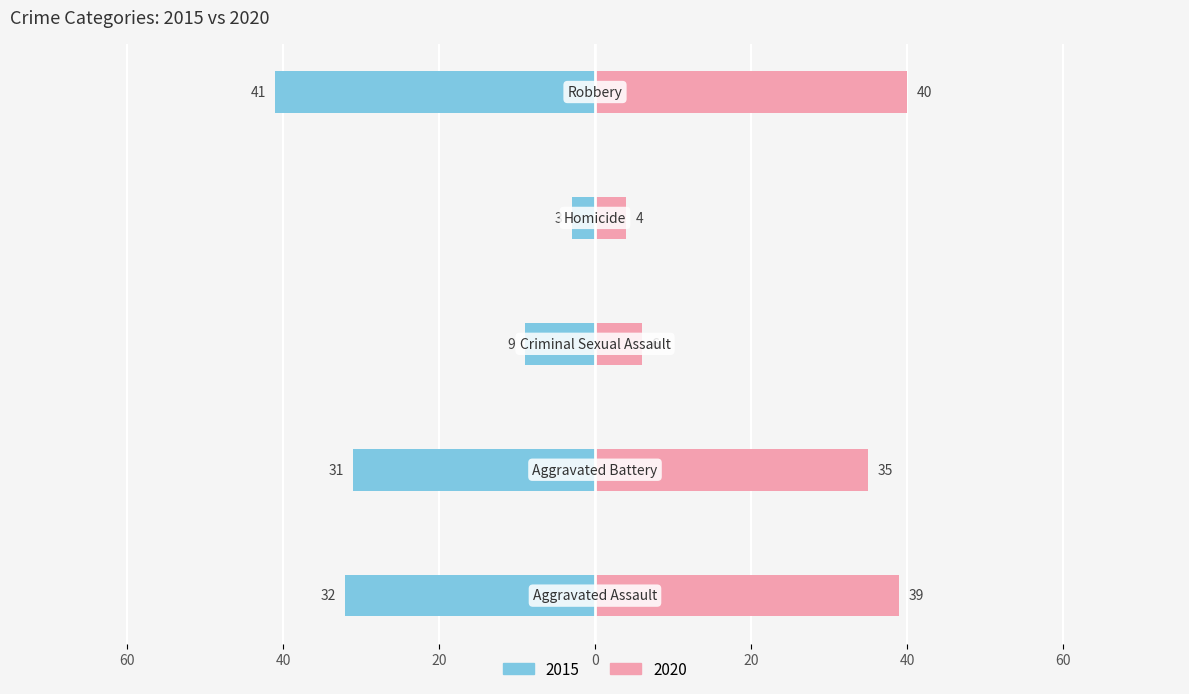

Rank the categories by 2020 value from lowest to highest.

Homicide, Criminal Sexual Assault, Aggravated Battery, Aggravated Assault, Robbery